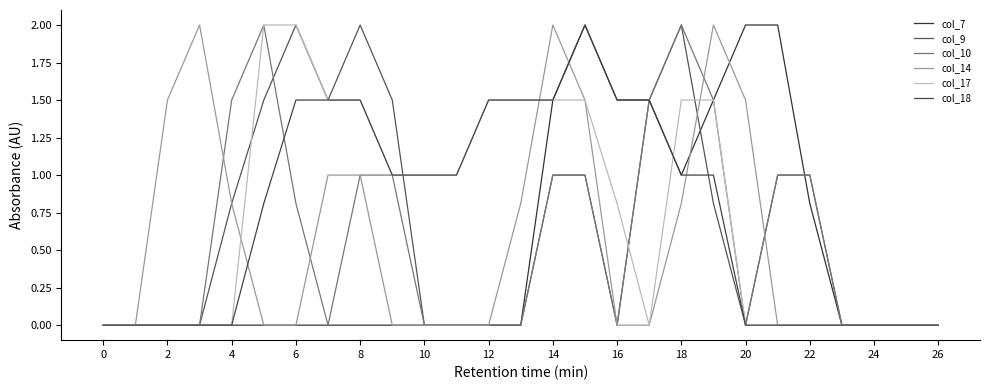

Does the chart display data point markers on the line(s)?

No